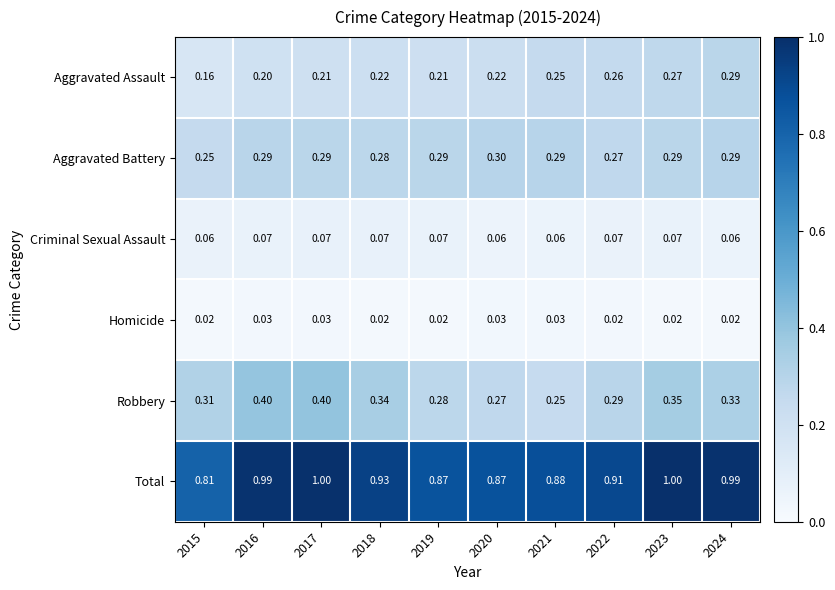

Which series has the largest range (max minus min)?

Total